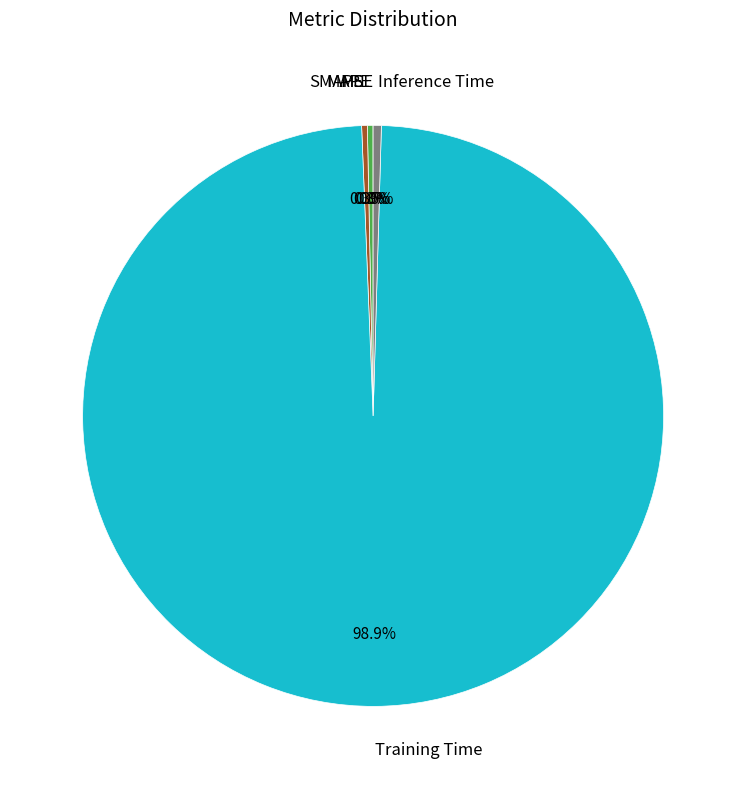

Is there a majority slice in this chart?

Yes